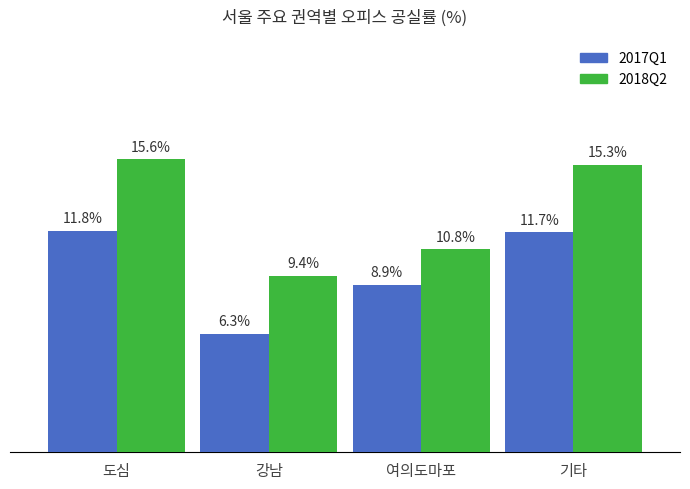

Which category has the highest value across all series?

도심